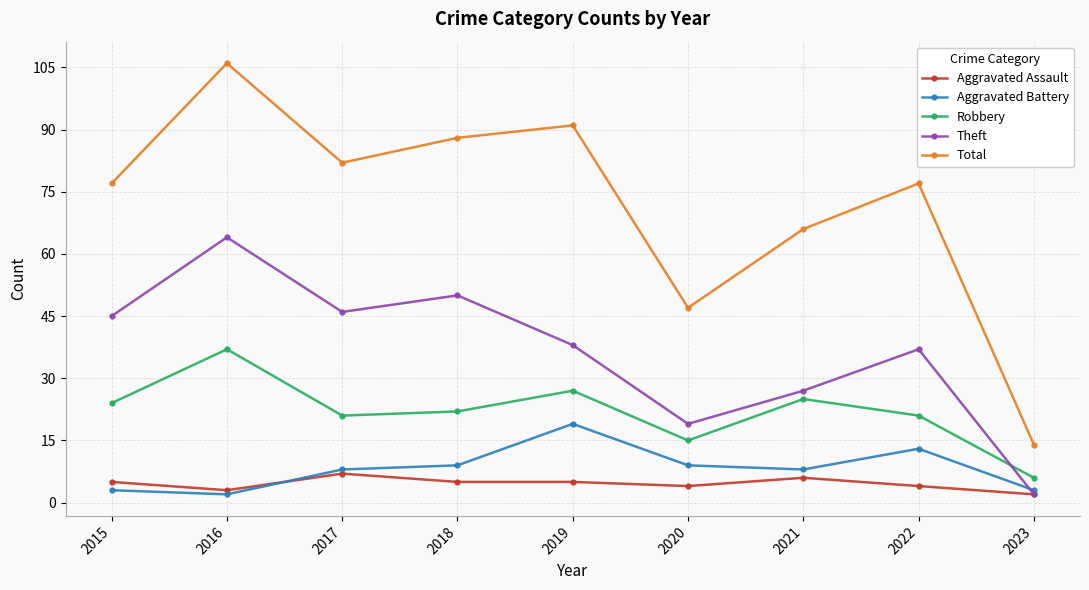

Where is Total nearest to the value 60?

2021